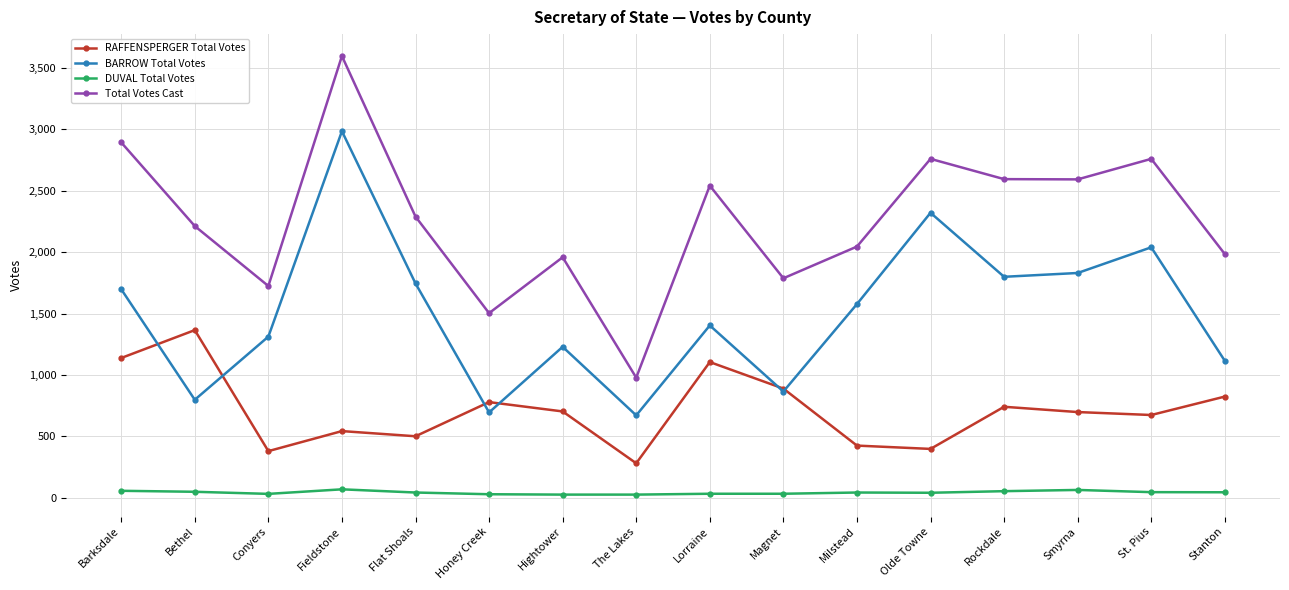

The RAFFENSPERGER Total Votes series shows 661 at Olde Towne. True or false?

False